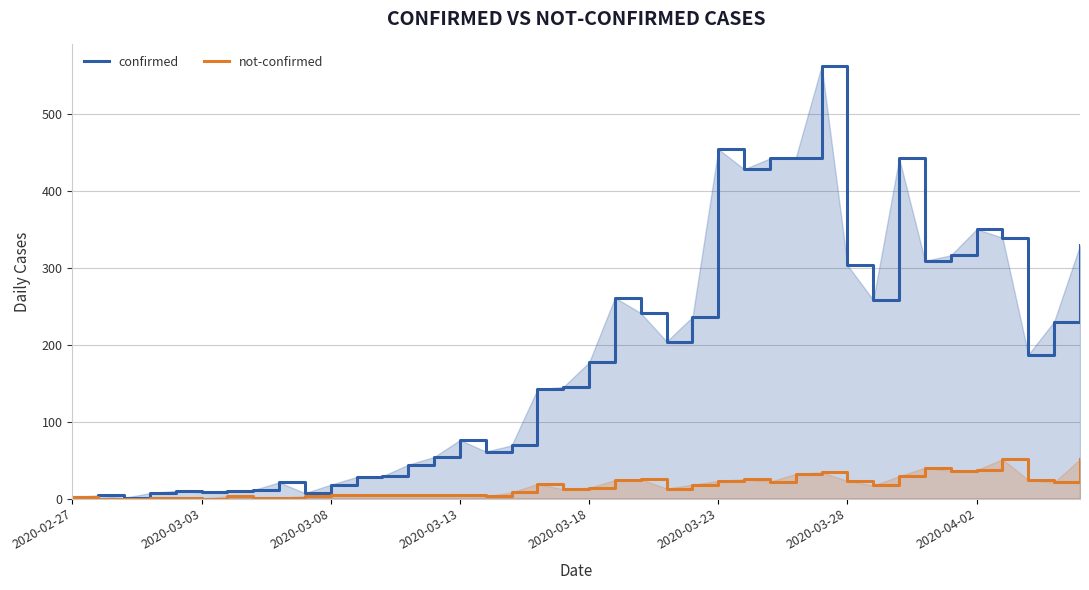

The value of not-confirmed at 2020-03-03 is 35. True or false?

False